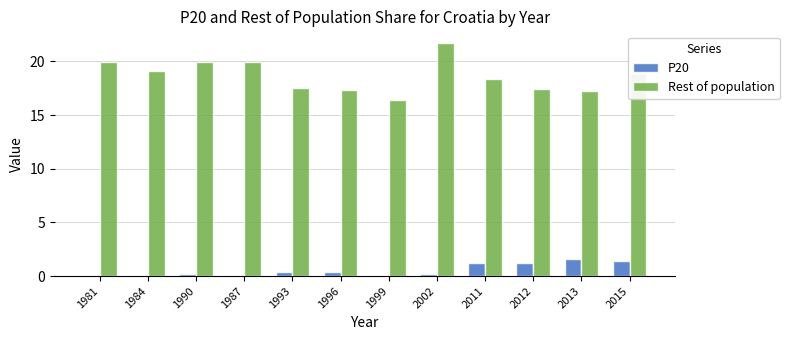

Which series changed the most between 1984 and 2002?

Rest of population